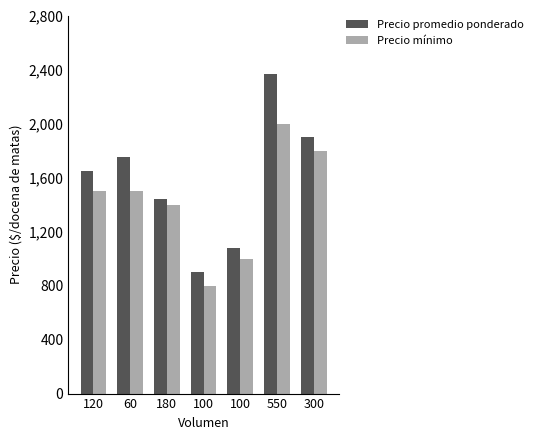

Rank the series by their maximum value, from highest to lowest.

Precio promedio ponderado, Precio mínimo